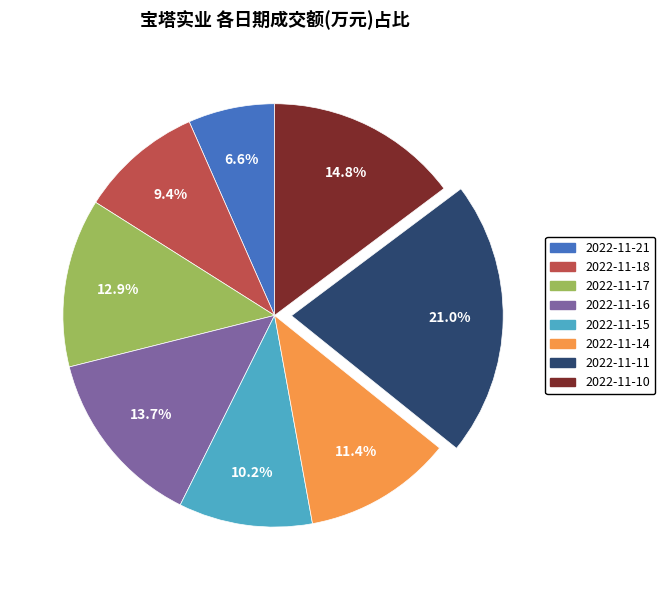

Is it true that 2022-11-11 is 21% of the pie?

True